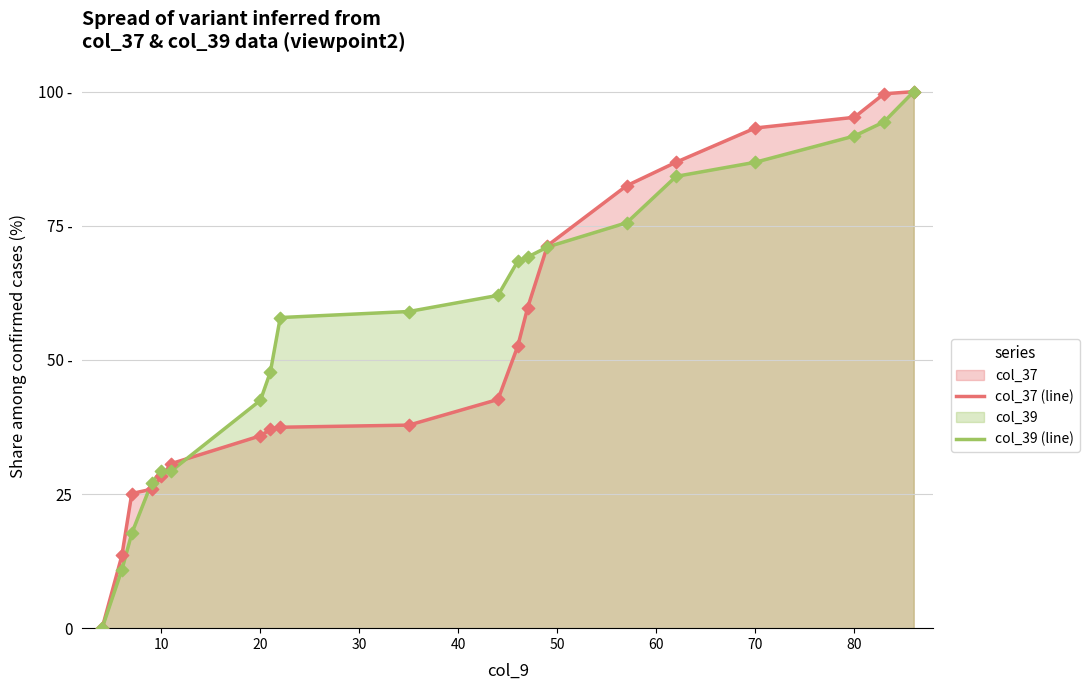

Which series has the largest Y range (max minus min)?

col_37 (line)